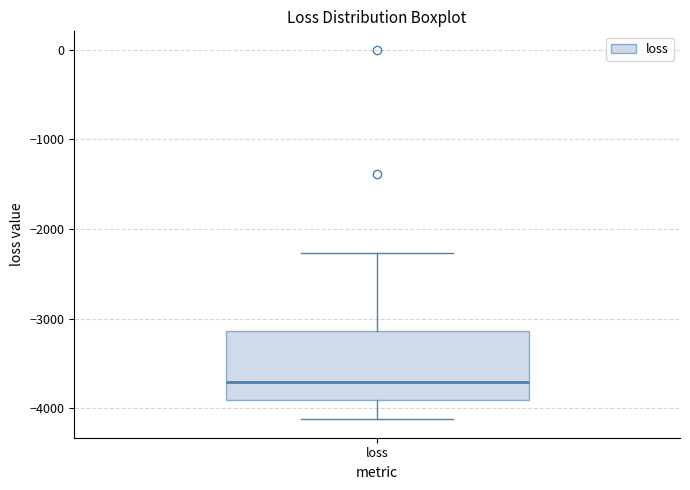

Where does the median line of the box for loss sit on the y-axis? The values are not printed on the chart, so give them approximately, as read against the axis.

-3700